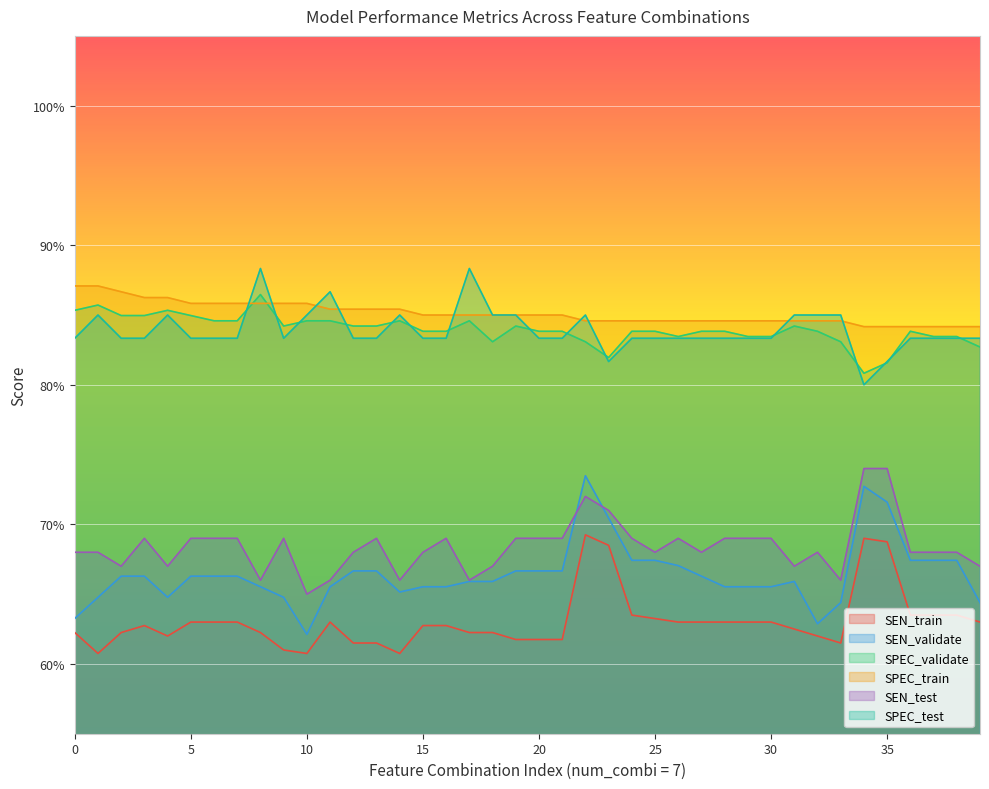

True or false: SPEC_validate has a value of 1.5 at 5.

False